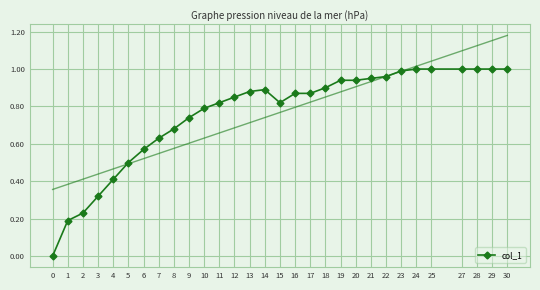

Count the number of categories in the chart.

30